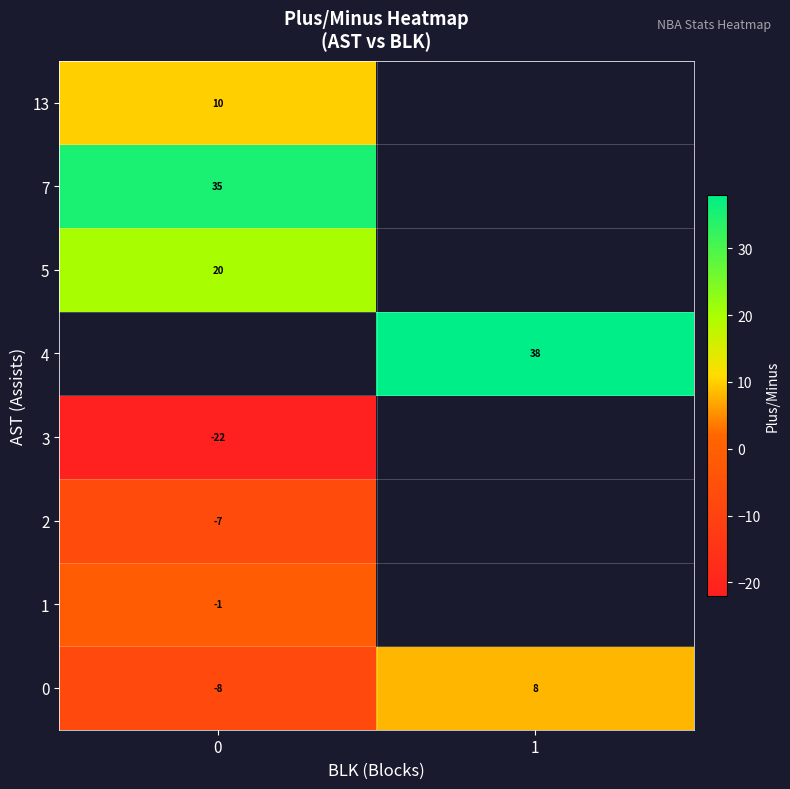

Between 1 and 0, which is larger?

1